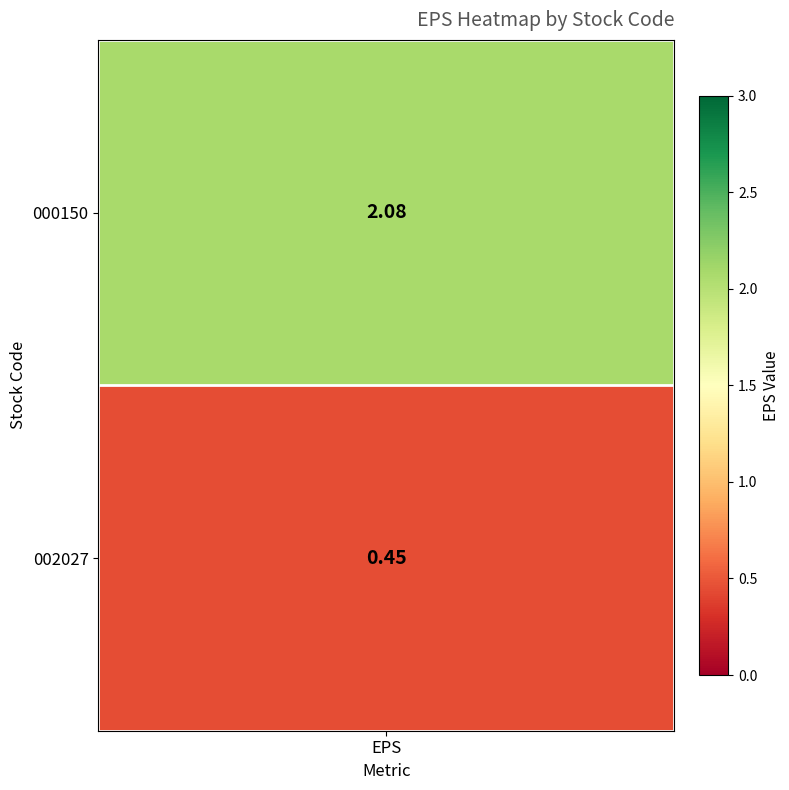

Which series changed the most between 0 and 1?

000150